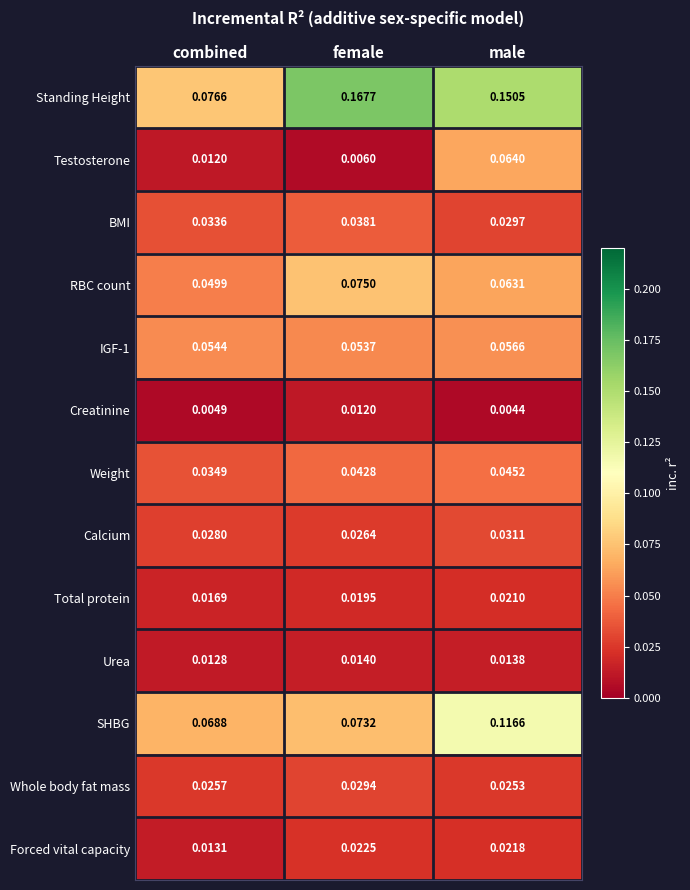

Where is BMI nearest to the value 0?

male